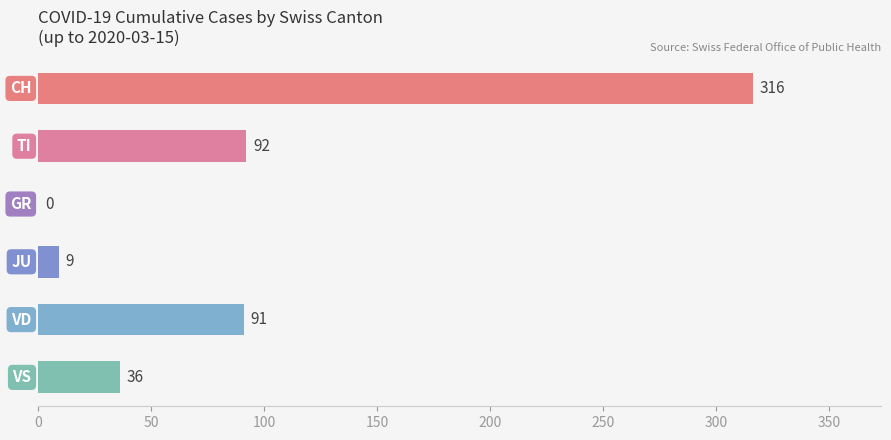

What is the greatest value displayed?

316